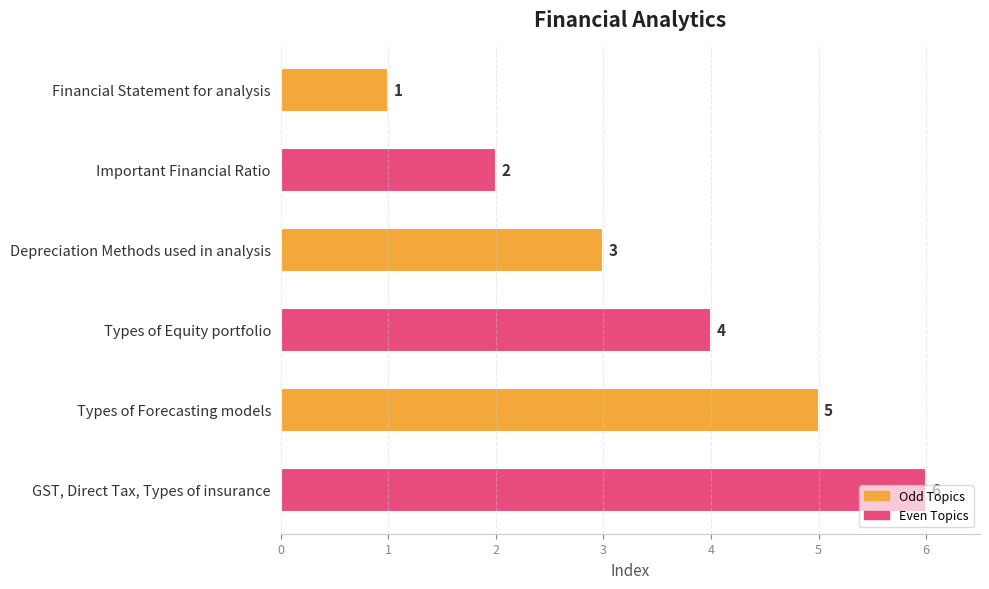

What is the label of the 5th bar from the bottom?

Important Financial Ratio